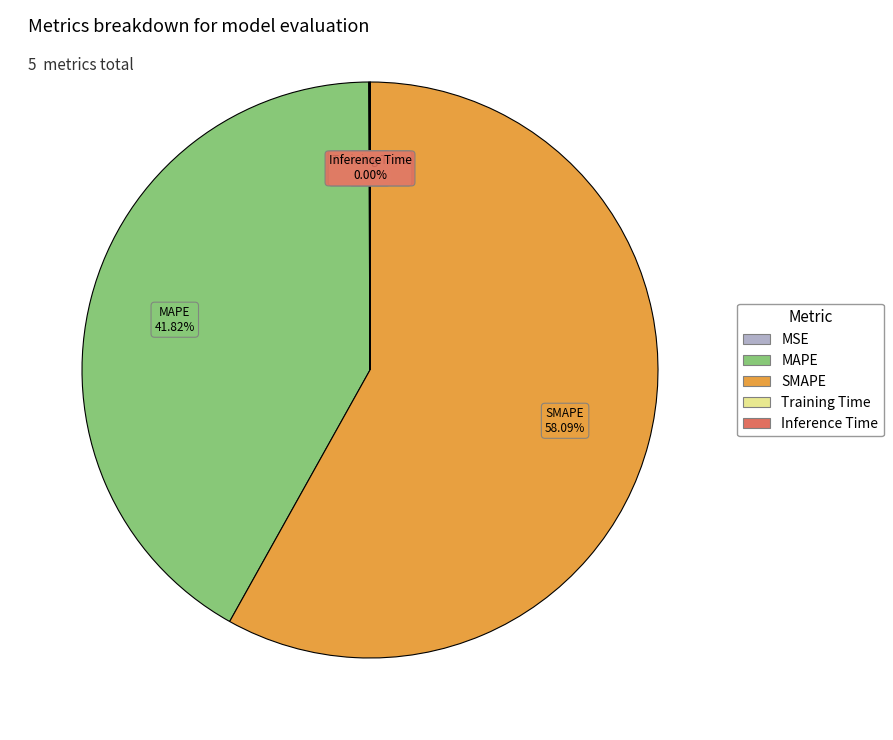

What is the largest slice in the pie chart?

SMAPE